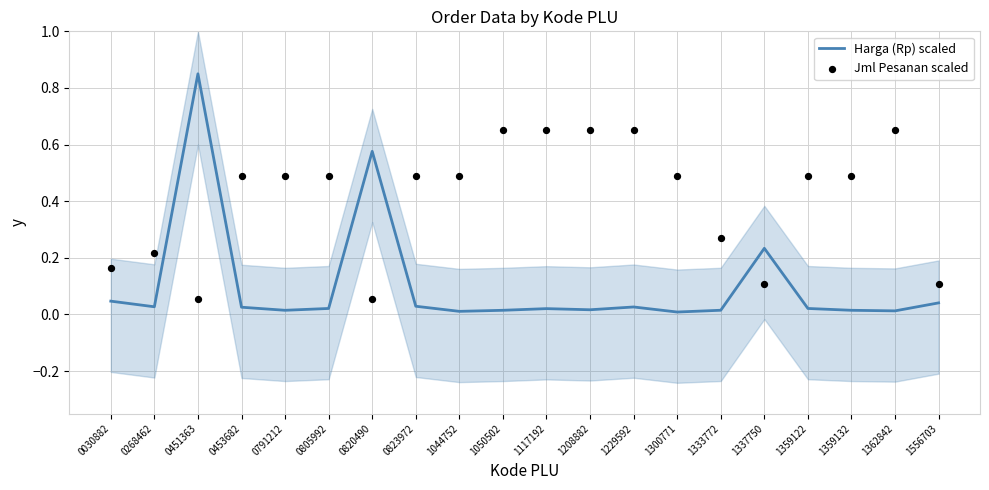

Which series contains the lowest Y value?

Harga (Rp) scaled